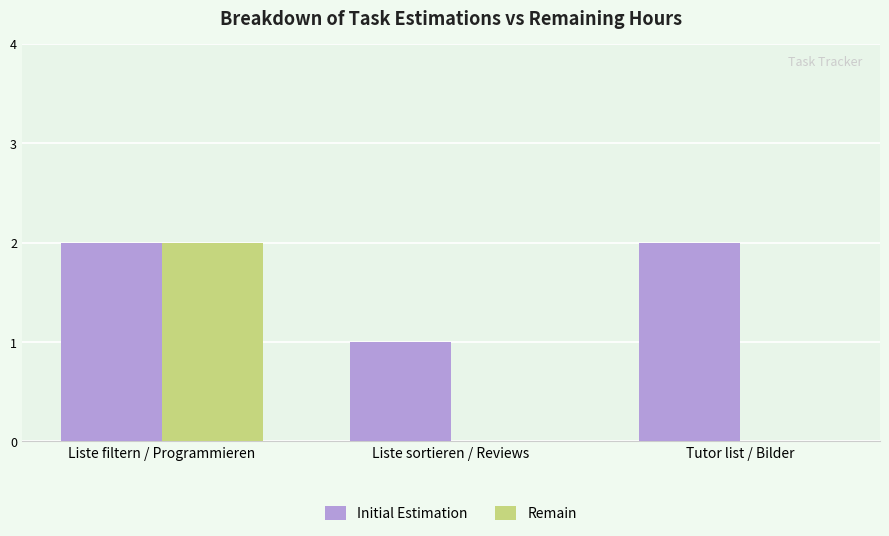

The Initial Estimation series shows 2 at Tutor list / Bilder. True or false?

True